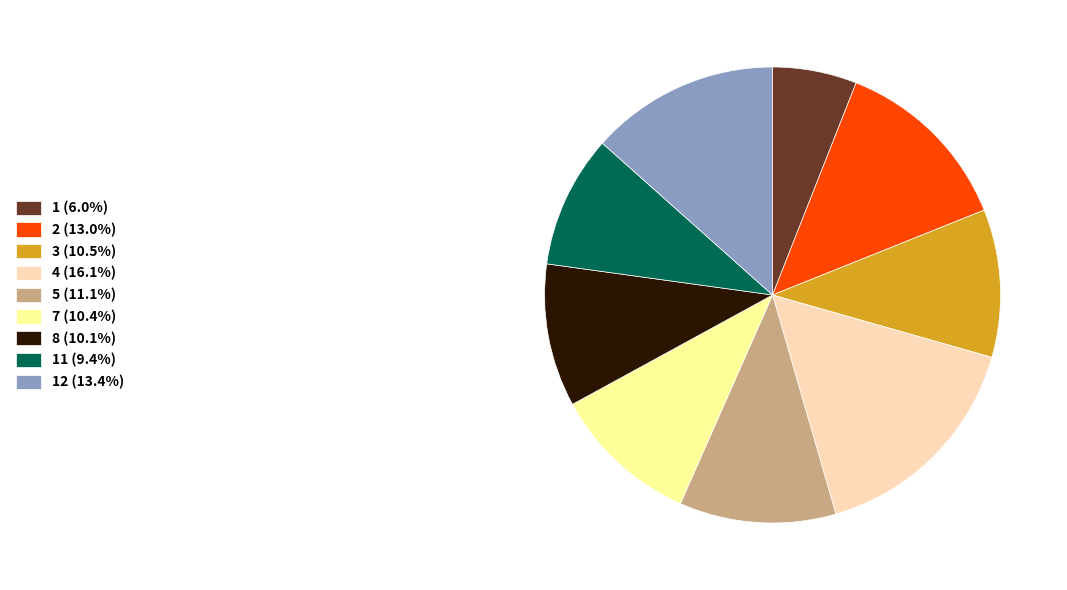

Does 12 (13.4%) represent more than half of the total?

No